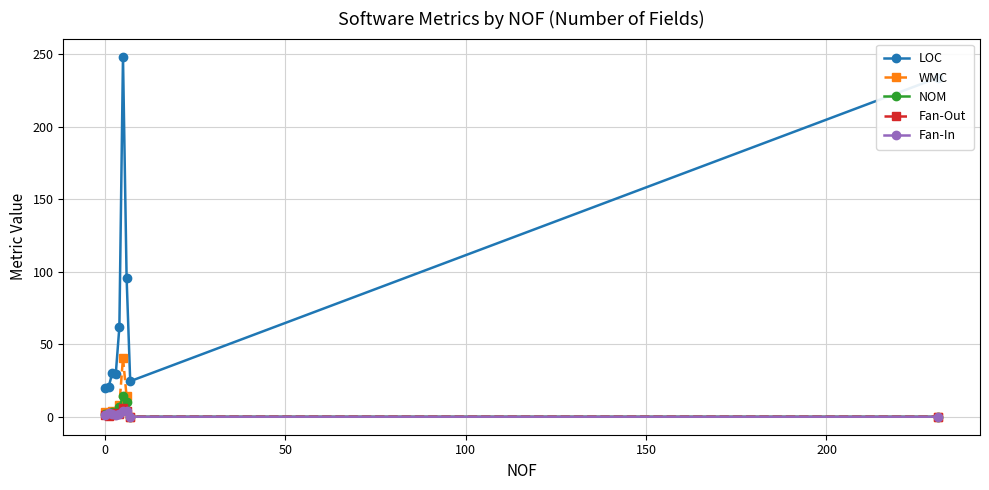

True or false: LOC has more than 0 interior local peaks.

True